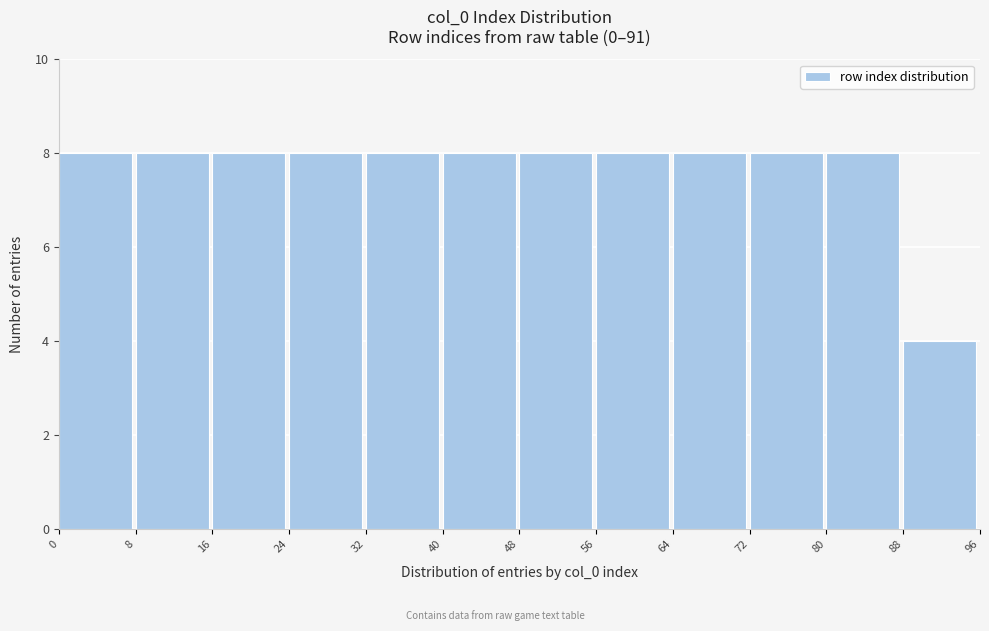

Reading left to right, transcribe this chart: for each bar, give the range it covers on the x-axis and its height. The values are not printed on the chart, so give them approximately, as read against the axis.

0 to 8: 8
8 to 16: 8
16 to 24: 8
24 to 32: 8
32 to 40: 8
40 to 48: 8
48 to 56: 8
56 to 64: 8
64 to 72: 8
72 to 80: 8
80 to 88: 8
88 to 96: 4